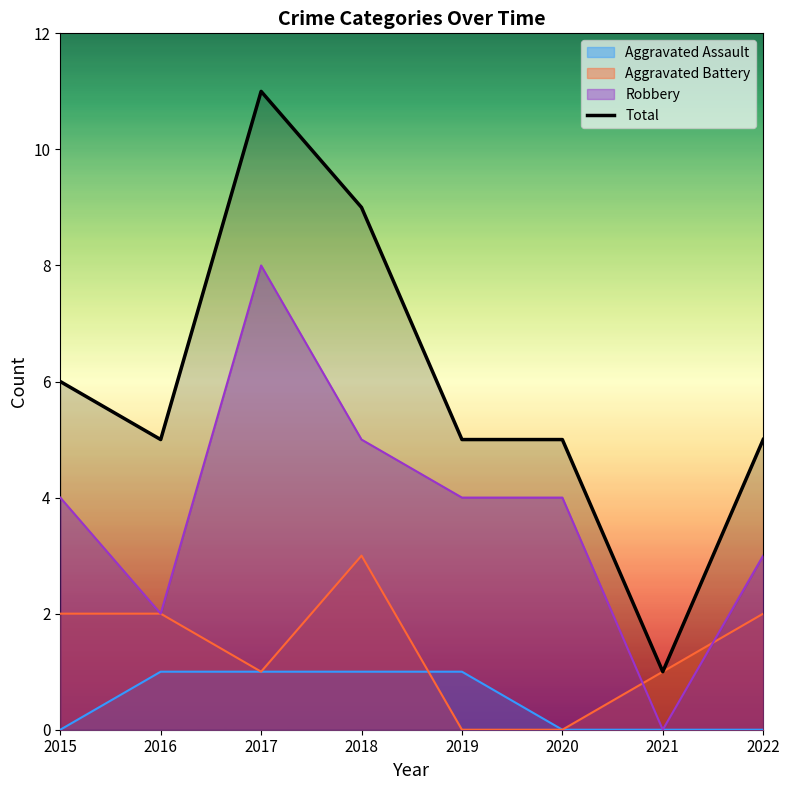

How many data points does each series have?

8